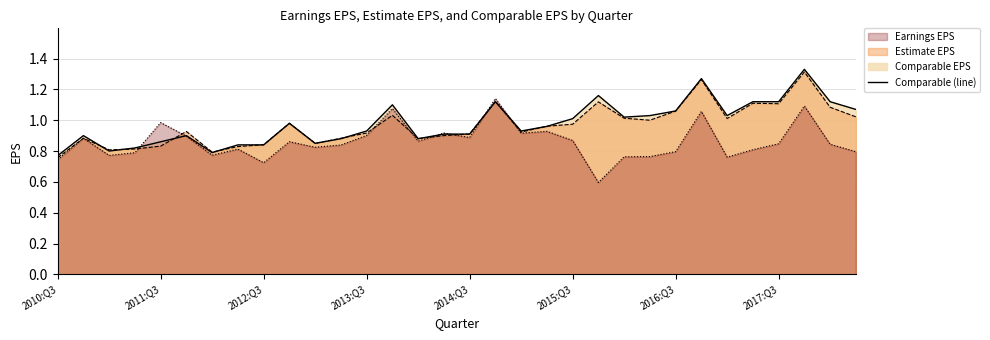

Where is the data nearest to the value 1?

2015:Q3